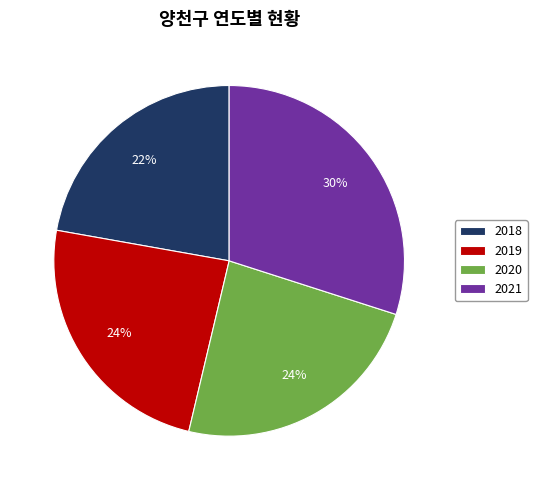

Is 2019 the majority of the pie?

No